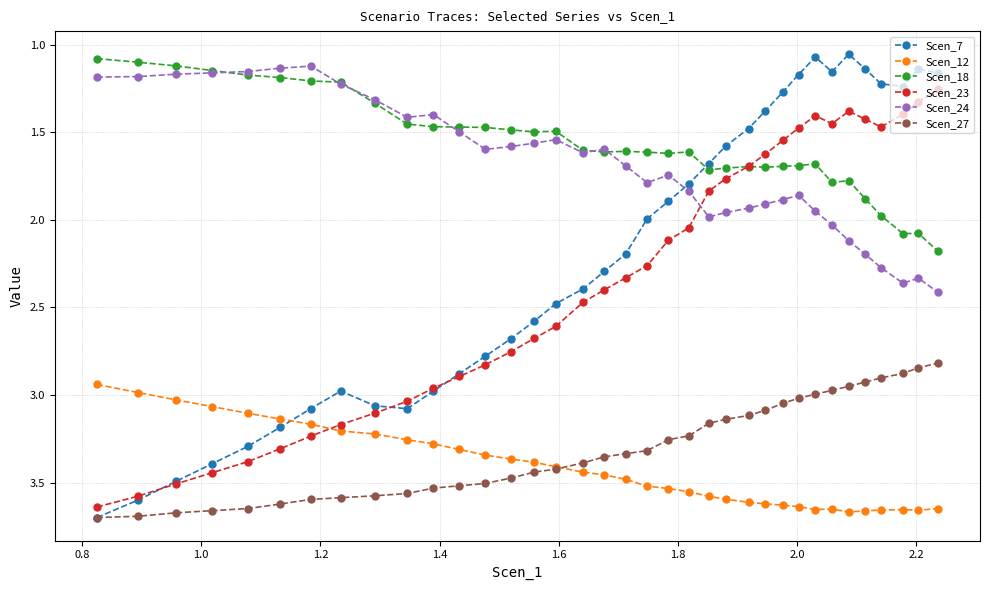

Which series has the largest range (max minus min)?

Scen_7